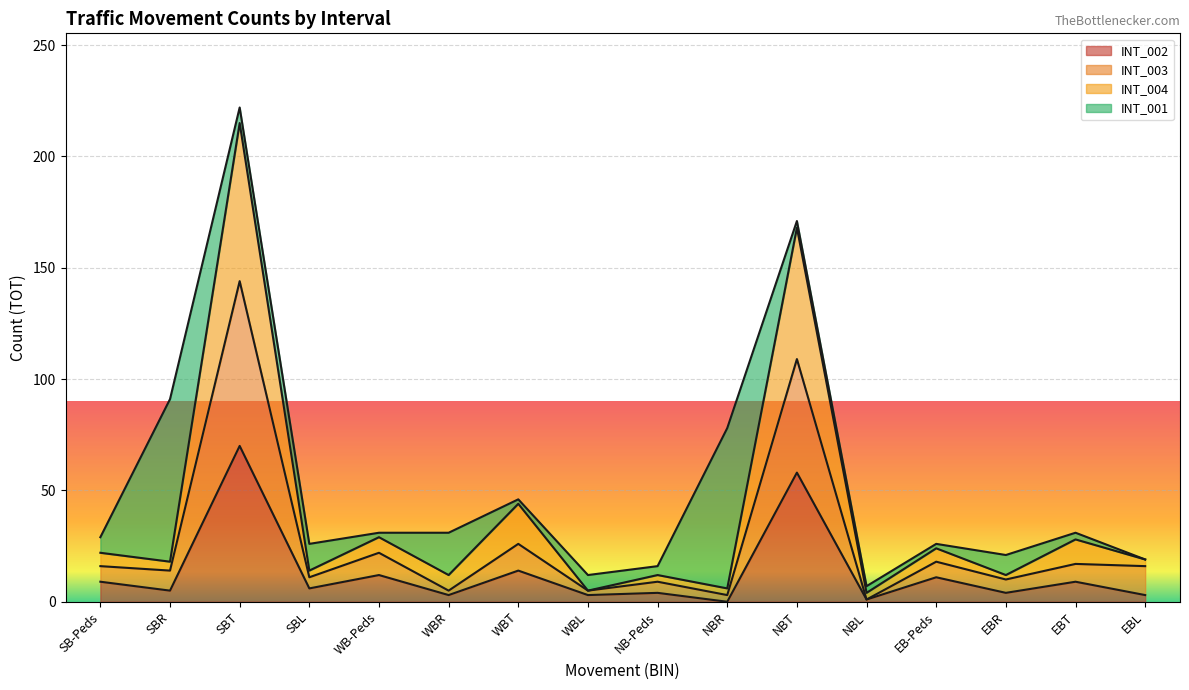

True or false: INT_002 and INT_003 cross at least once.

False